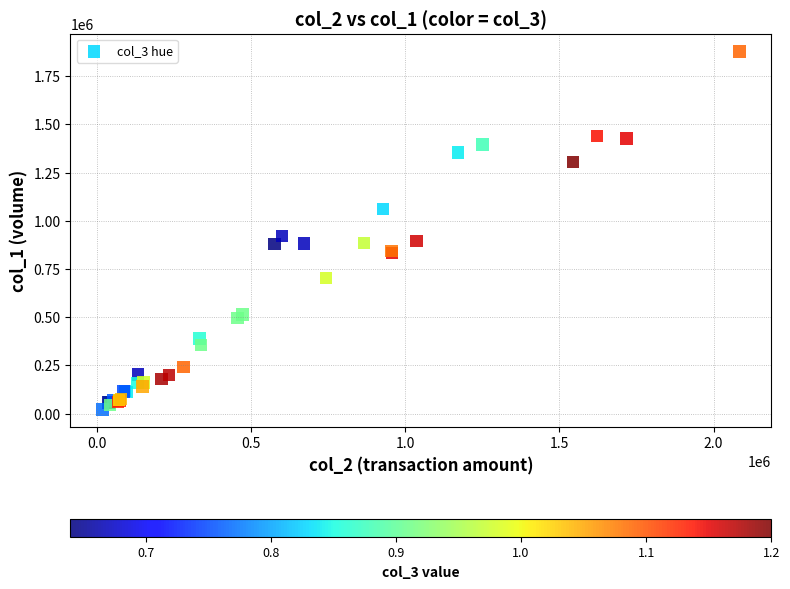

What Y value in the scatter plot is closest to 950000?

922000